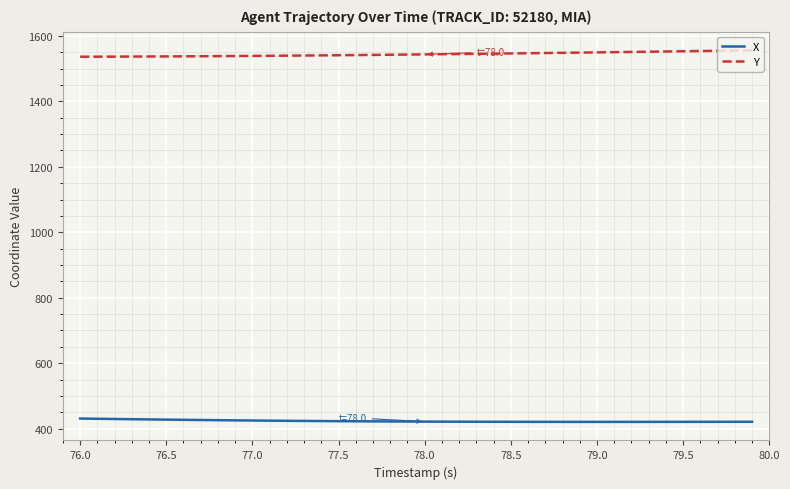

Which series has the largest total across all categories?

Y